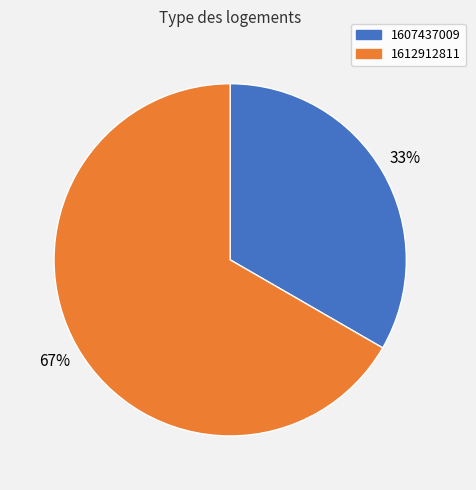

Which category has the smallest portion of the pie?

1607437009